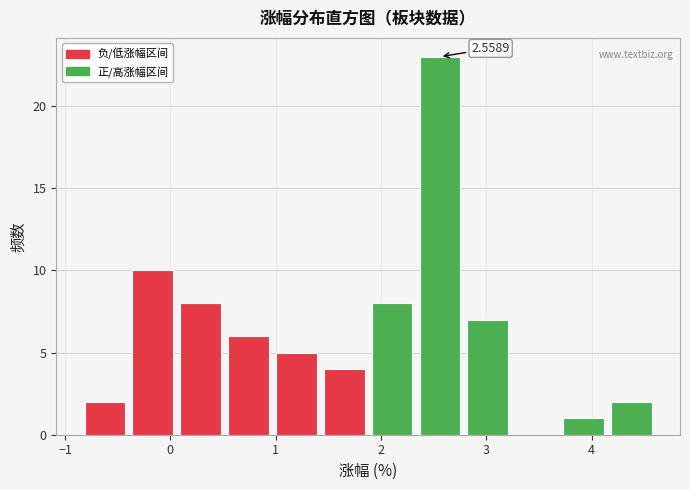

Over which range of the x-axis is the bar tallest?

2.3 to 2.8